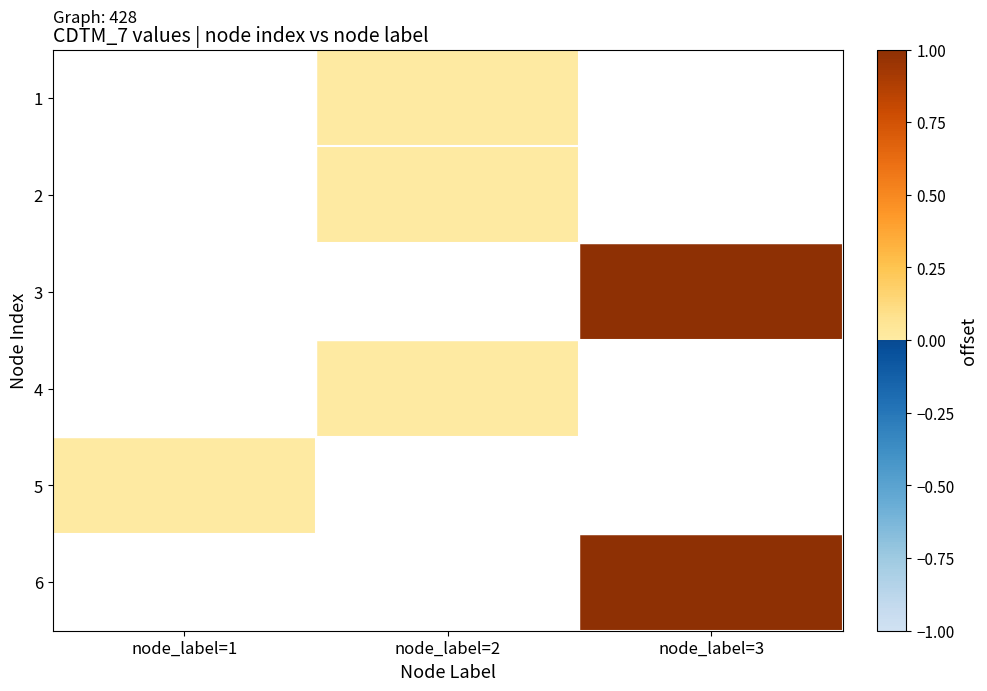

At which category does the chart reach its minimum across all series?

node_label=2